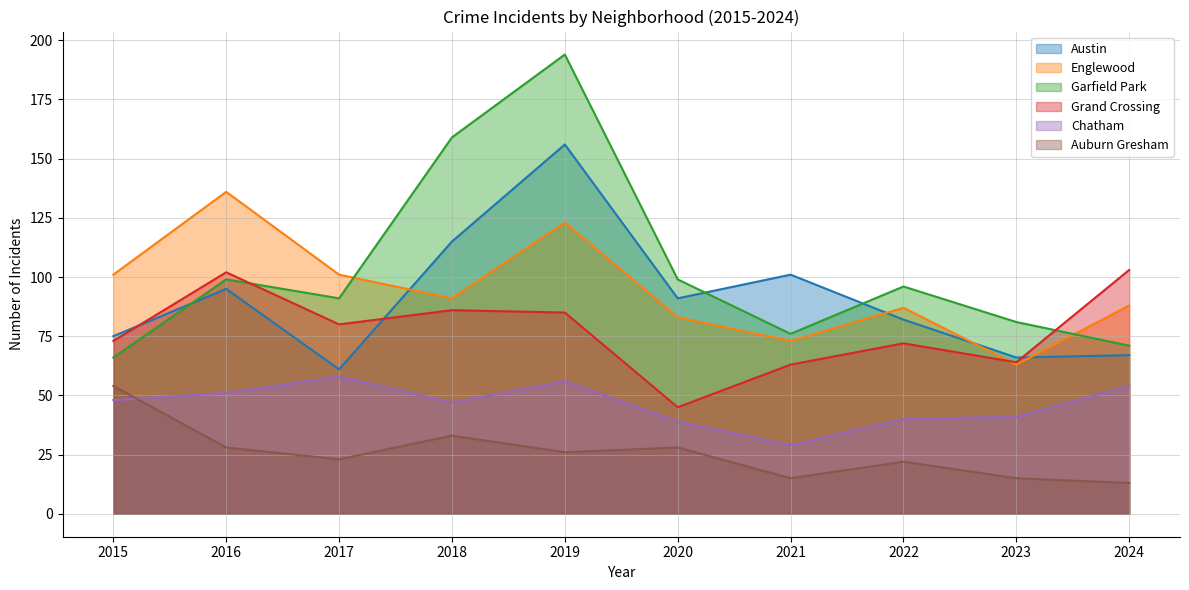

Where do Grand Crossing and Englewood first cross each other?

2022 and 2023